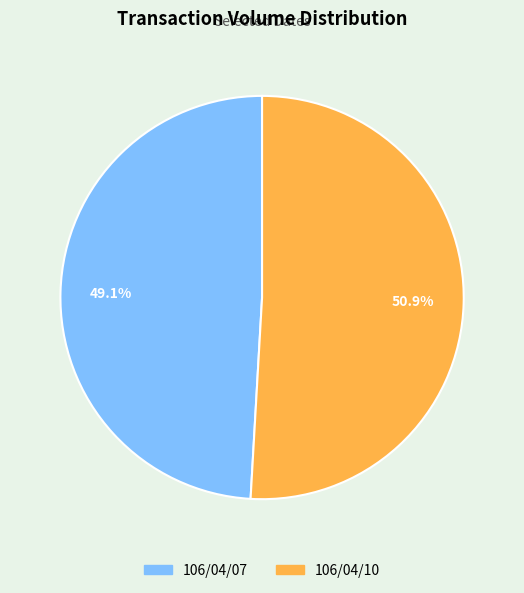

What percentage is the 106/04/07 slice, to the nearest percent?

49%